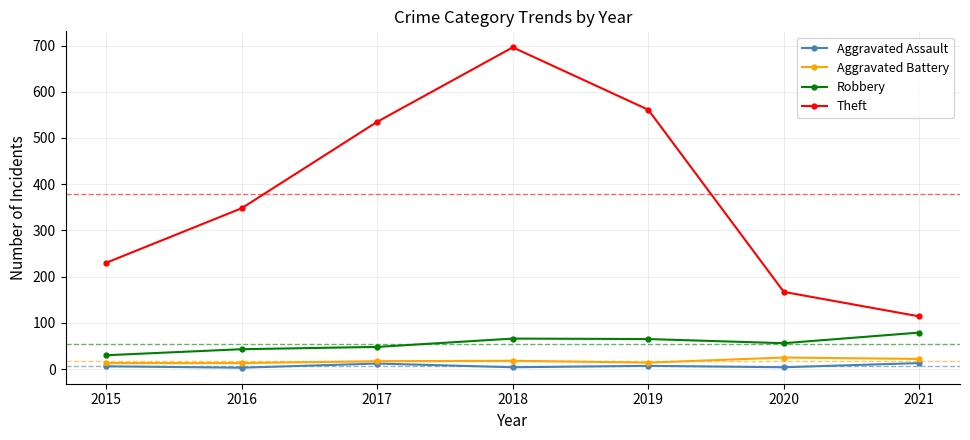

Which series changed the most between 2018 and 2020?

Theft